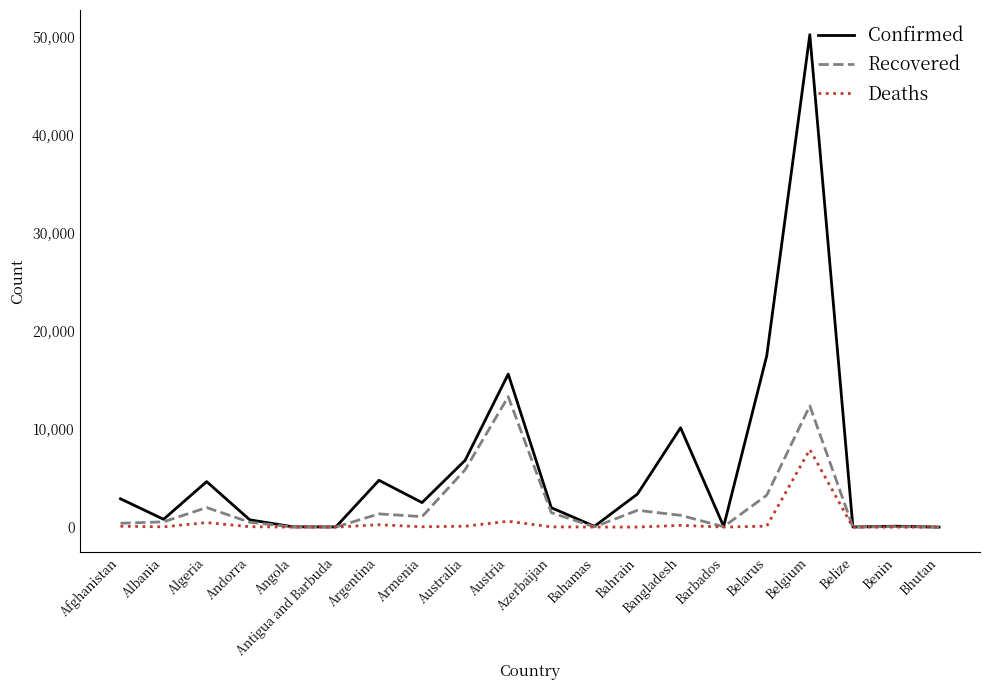

Which series has the largest range (max minus min)?

Confirmed